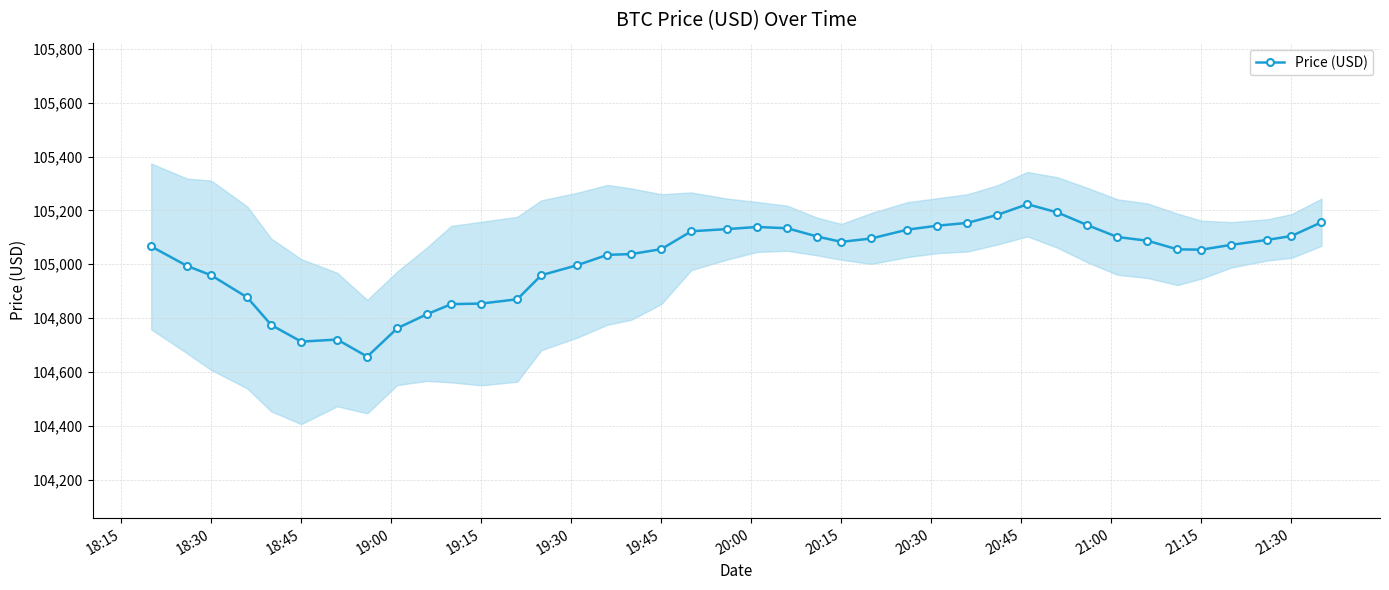

Count the number of categories in the chart.

40